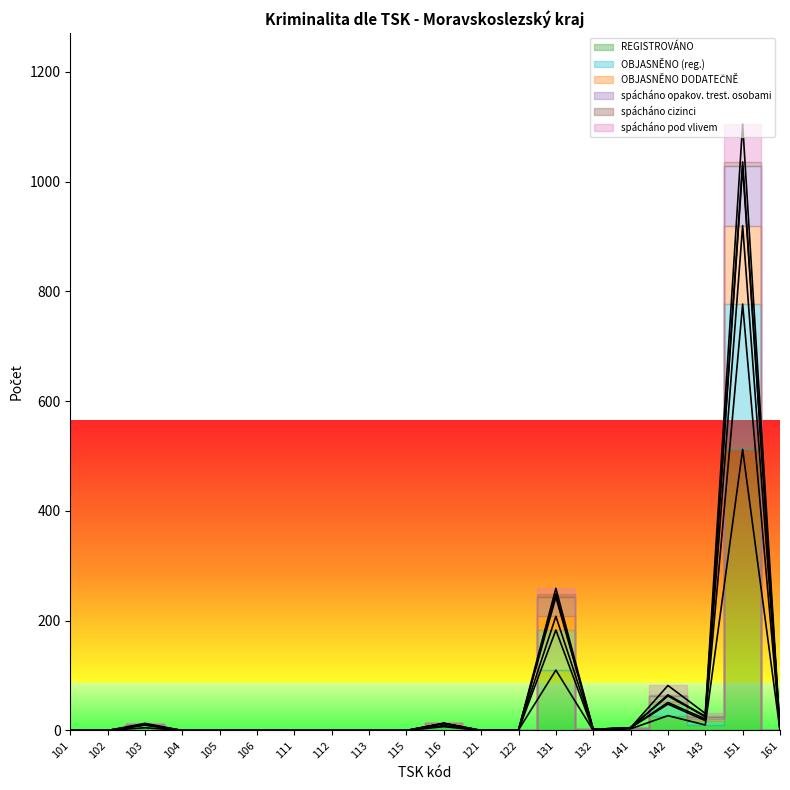

What is the approximate value of REGISTROVÁNO at 143?

10